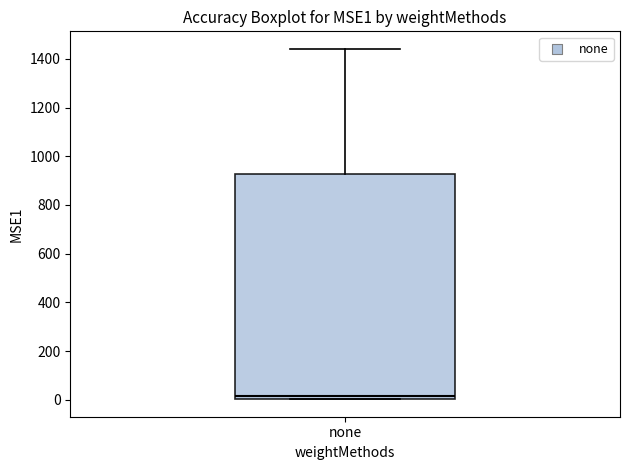

Read this box plot against the y-axis: the position of the median line, the range covered by the box, and the ends of both whiskers. The values are not printed on the chart, so give them approximately, as read against the axis.

median 20, box 0 to 920, whiskers 0 to 1440